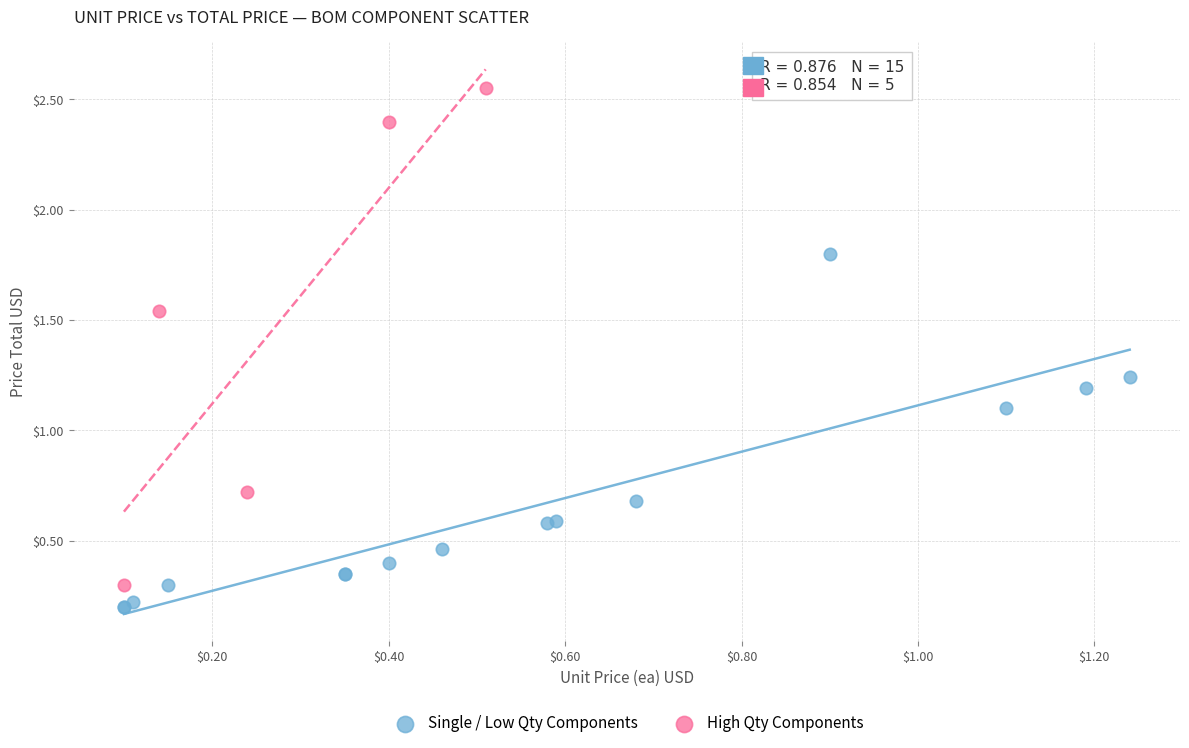

Which series reaches the minimum Y coordinate?

Single / Low Qty Components